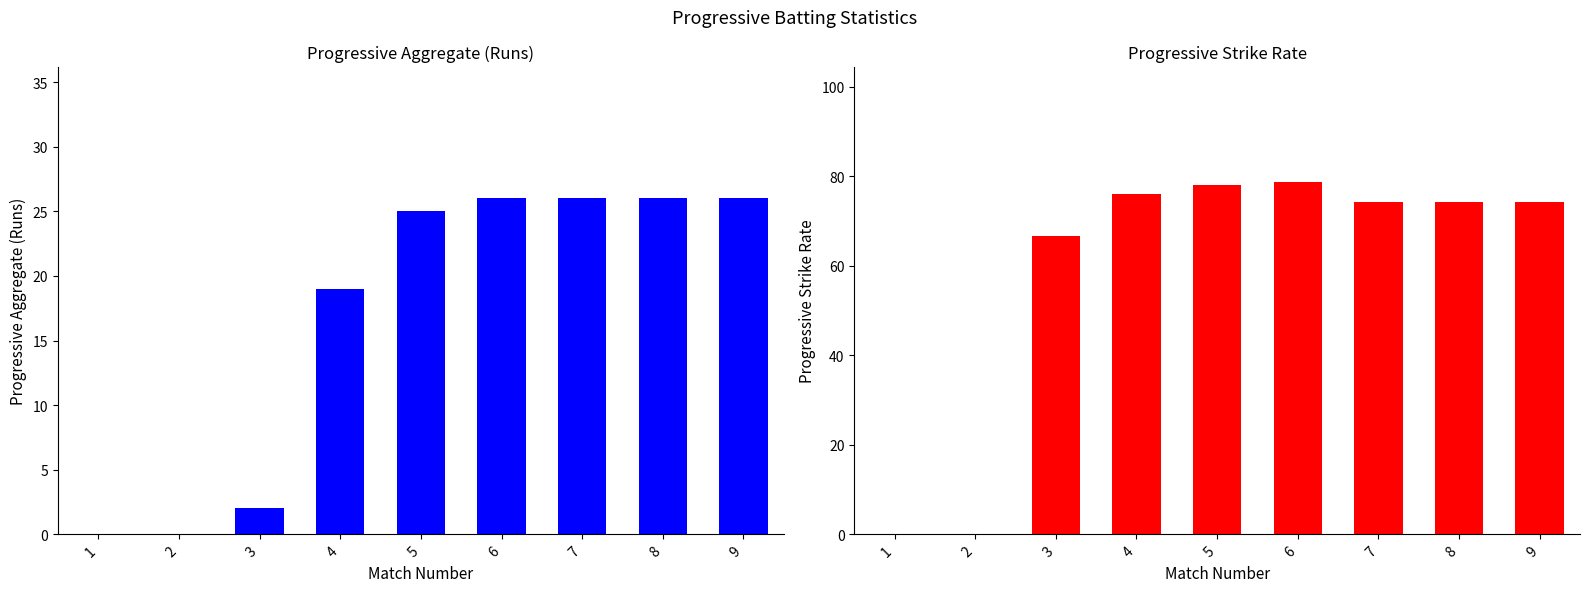

List the series in order of their peak value, highest first.

Progressive Strike Rate, Progressive Aggregate